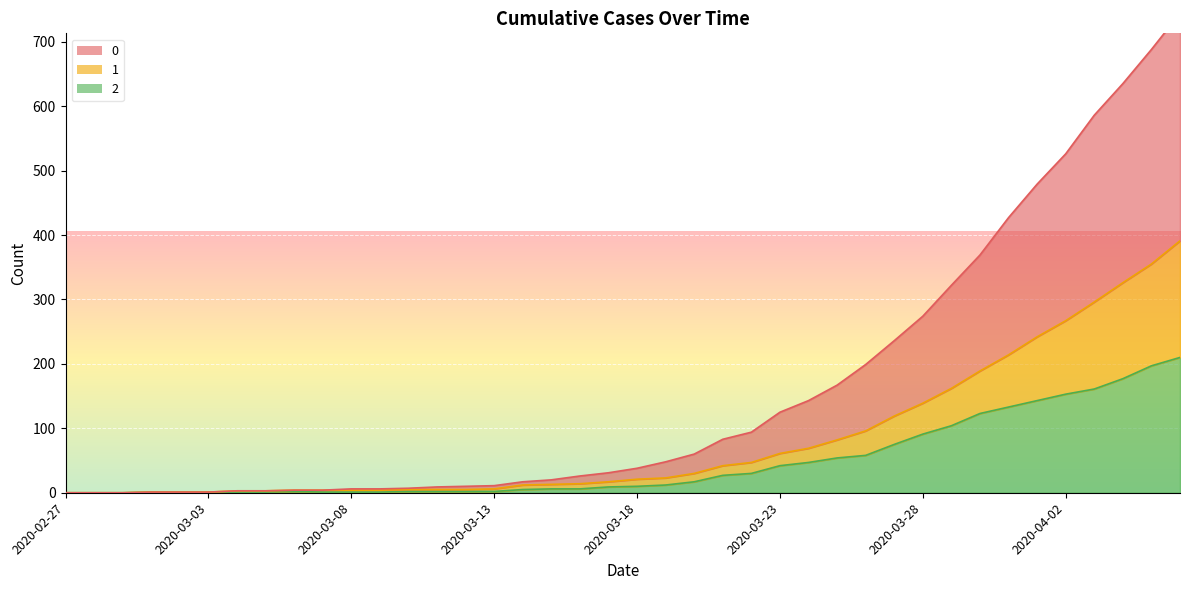

Is it true that 0 equals 0 at 2020-03-02?

False